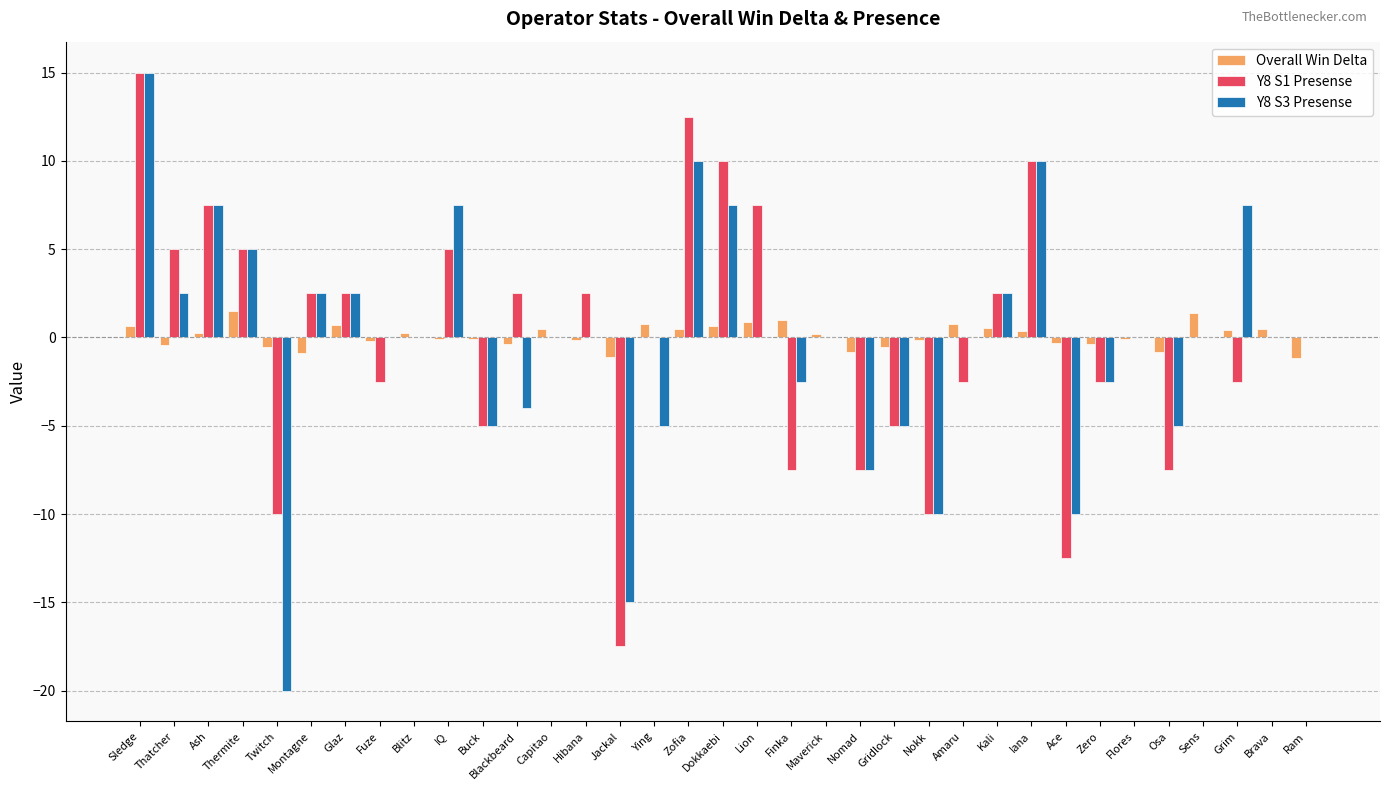

At which category is the sum across all series the highest?

Sledge